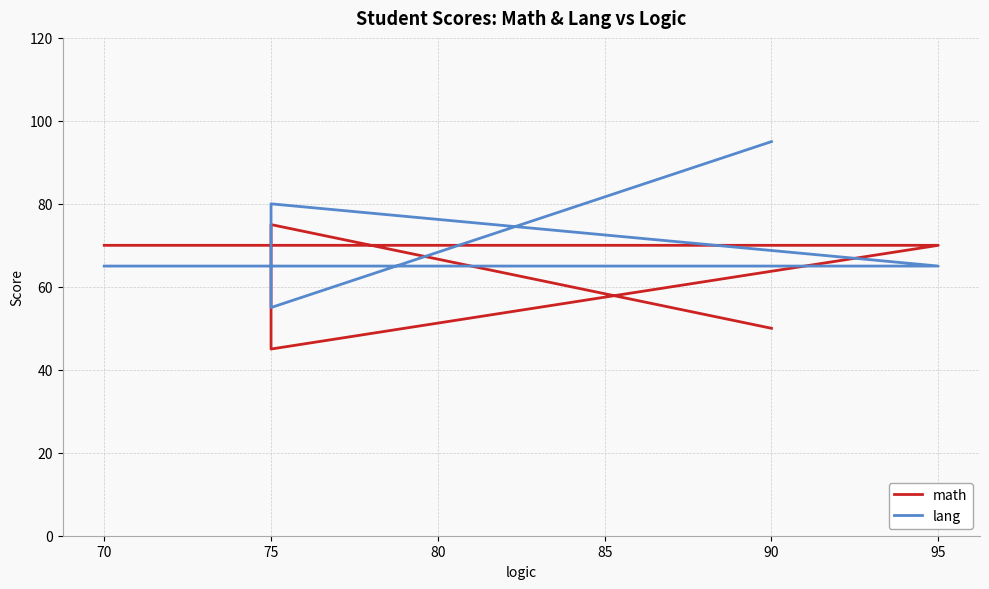

Is it true that lang equals 41 at 75?

False